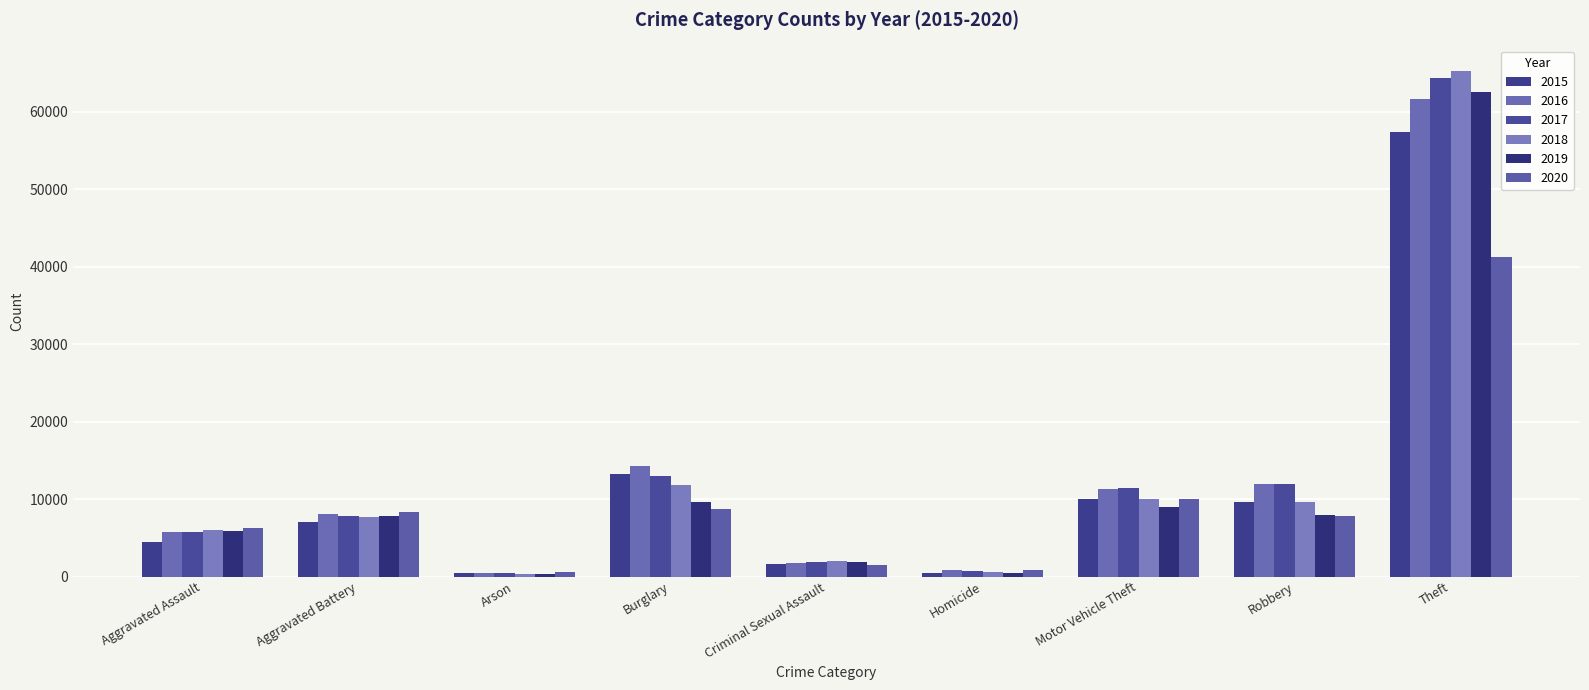

What position from the right is Criminal Sexual Assault?

5